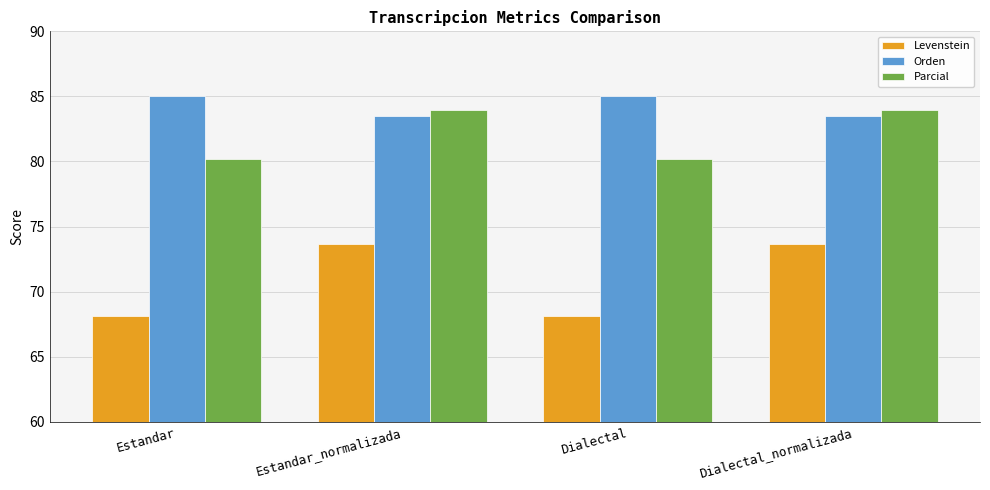

The value of Parcial at Estandar is 80.2. True or false?

True